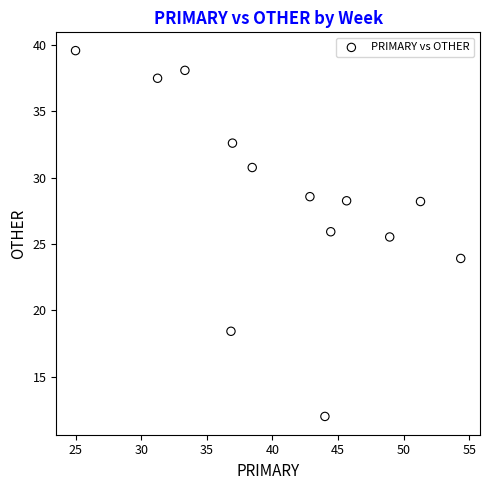

What Y value in the scatter plot is closest to 25?

25.5